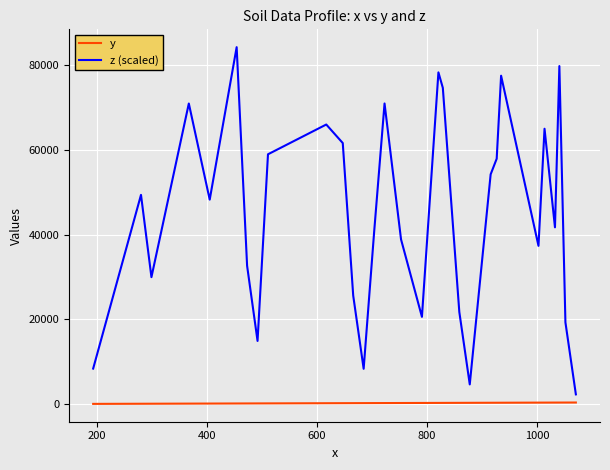

What is the minimum value shown in the chart?

71.0